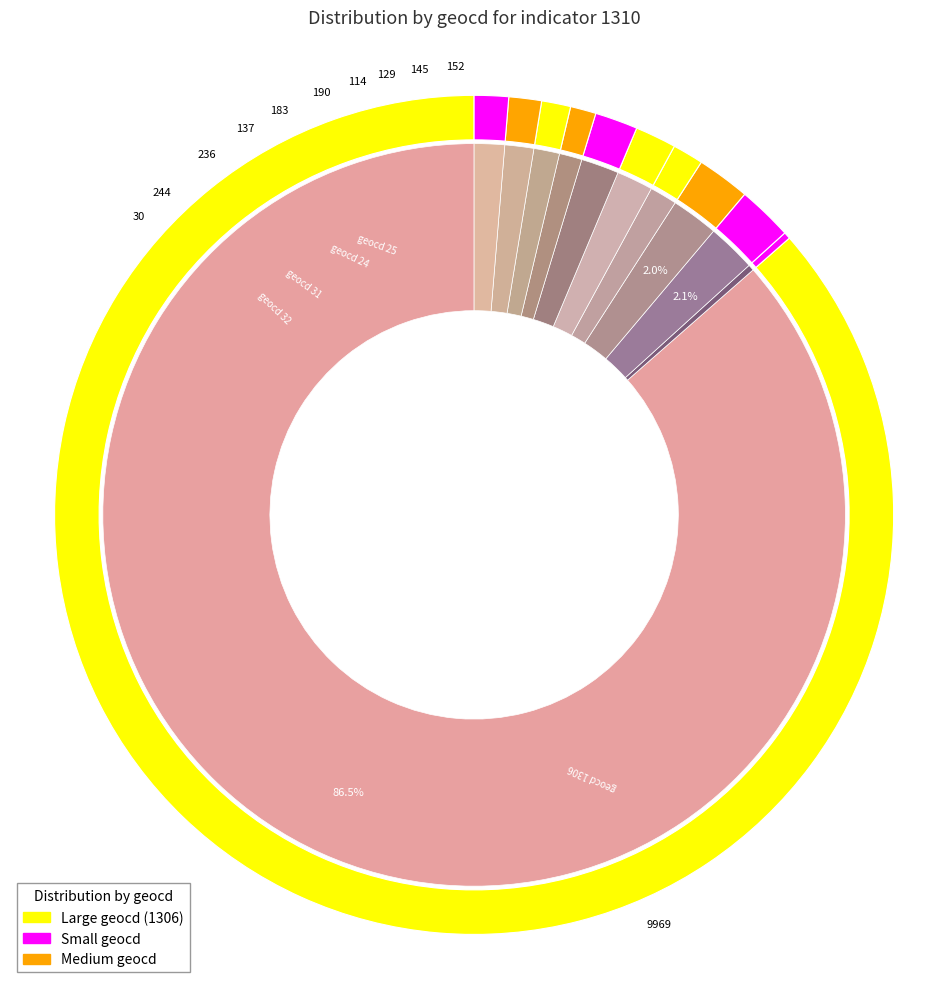

What is the difference between the highest and lowest values at 24?

159